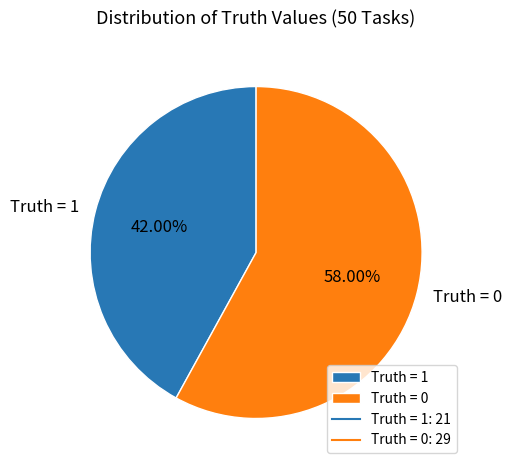

To the nearest percent, what is the average slice percentage?

50%